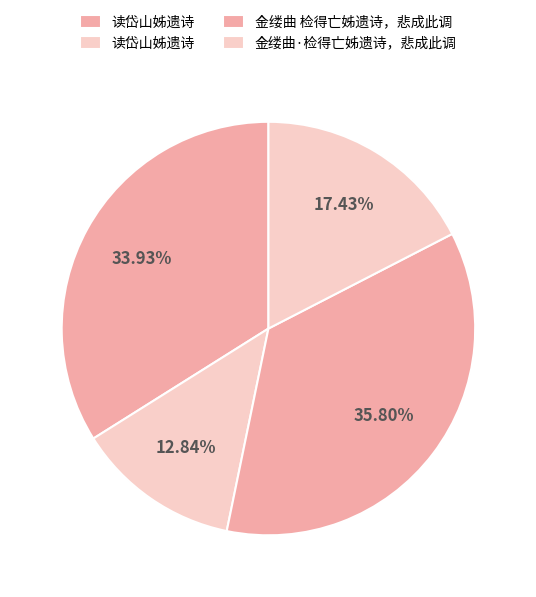

How many segments does this pie chart have?

4